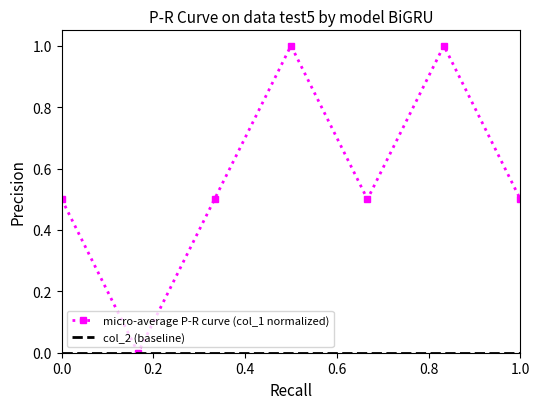

Which series has the largest total across all categories?

micro-average P-R curve (col_1 normalized)